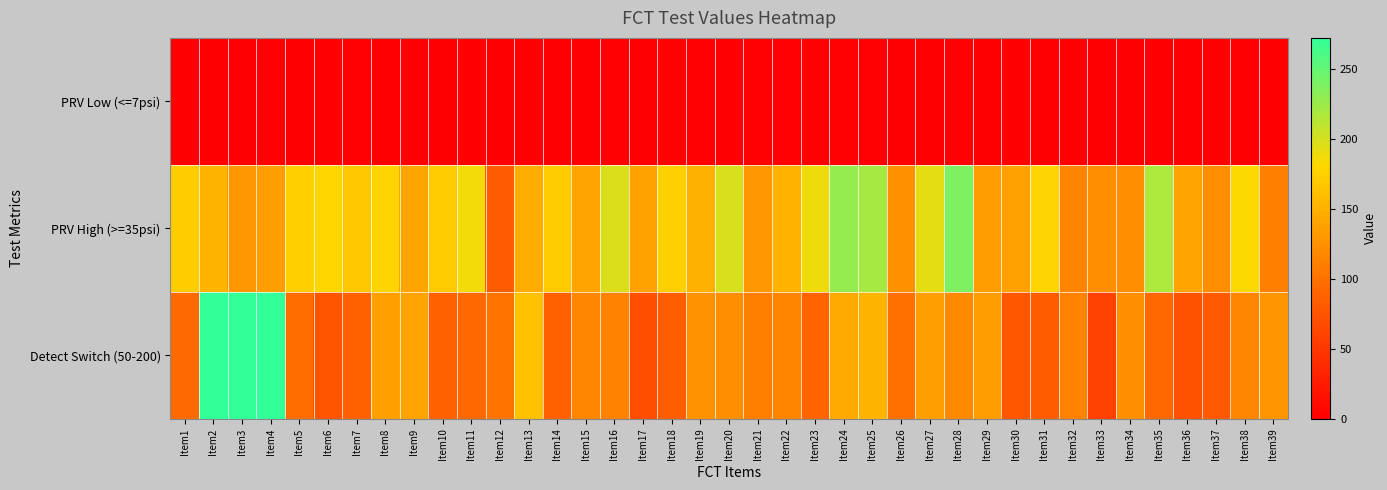

Reading left to right, extract all data points from this chart.

PRV Low (<=7psi): Item1=1	Item2=0	Item3=0	Item4=2	Item5=1	Item6=1	Item7=2	Item8=1	Item9=1	Item10=1	Item11=1	Item12=1	Item13=1	Item14=1	Item15=1	Item16=2	Item17=0	Item18=2	Item19=2	Item20=1	Item21=2	Item22=2	Item23=2	Item24=2	Item25=2	Item26=0	Item27=1	Item28=2	Item29=1	Item30=1	Item31=1	Item32=1	Item33=1	Item34=1	Item35=1	Item36=1	Item37=1	Item38=1	Item39=1
PRV High (>=35psi): Item1=173	Item2=153	Item3=130	Item4=135	Item5=174	Item6=179	Item7=168	Item8=178	Item9=141	Item10=170	Item11=186	Item12=81	Item13=147	Item14=170	Item15=140	Item16=197	Item17=139	Item18=175	Item19=150	Item20=198	Item21=130	Item22=151	Item23=189	Item24=228	Item25=220	Item26=125	Item27=193	Item28=238	Item29=133	Item30=138	Item31=178	Item32=115	Item33=124	Item34=123	Item35=217	Item36=140	Item37=122	Item38=182	Item39=111
Detect Switch (50-200): Item1=94	Item2=271	Item3=272	Item4=271	Item5=96	Item6=76	Item7=85	Item8=137	Item9=140	Item10=87	Item11=92	Item12=103	Item13=163	Item14=85	Item15=117	Item16=113	Item17=70	Item18=84	Item19=126	Item20=124	Item21=110	Item22=115	Item23=90	Item24=145	Item25=153	Item26=99	Item27=135	Item28=120	Item29=134	Item30=78	Item31=82	Item32=113	Item33=58	Item34=123	Item35=92	Item36=74	Item37=80	Item38=116	Item39=128